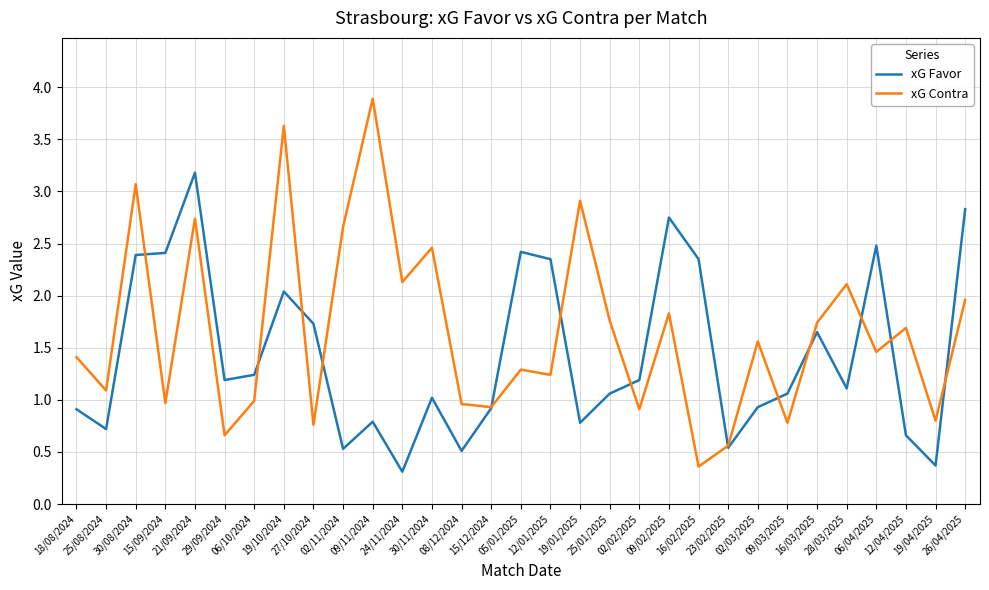

The xG Favor series shows 2.4 at 16/02/2025. True or false?

True